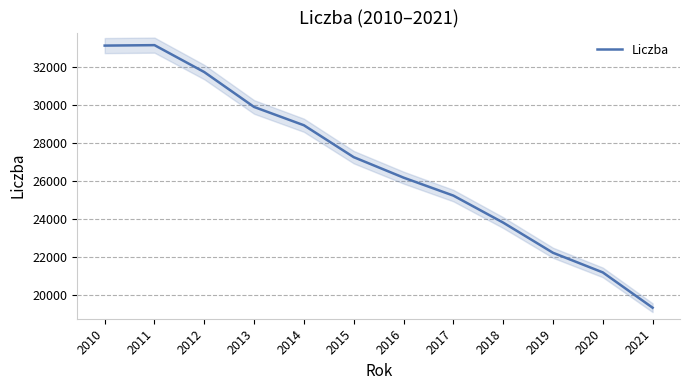

What is the approximate value at 2017, to the nearest 100?

25200